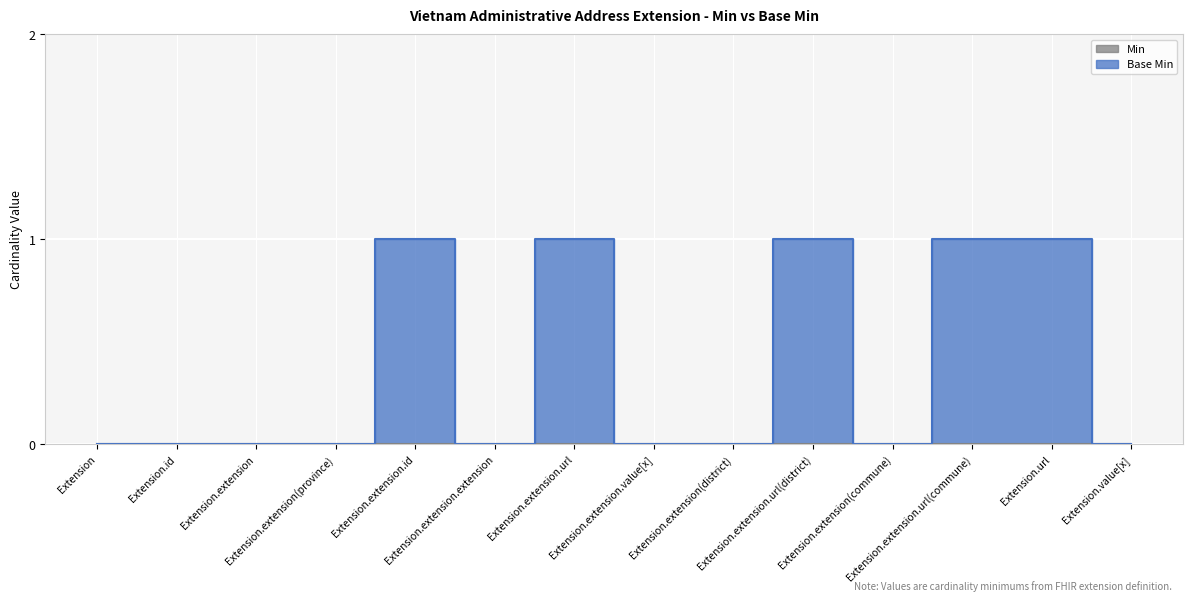

The value at Extension.extension.value[x] is 0. True or false?

True